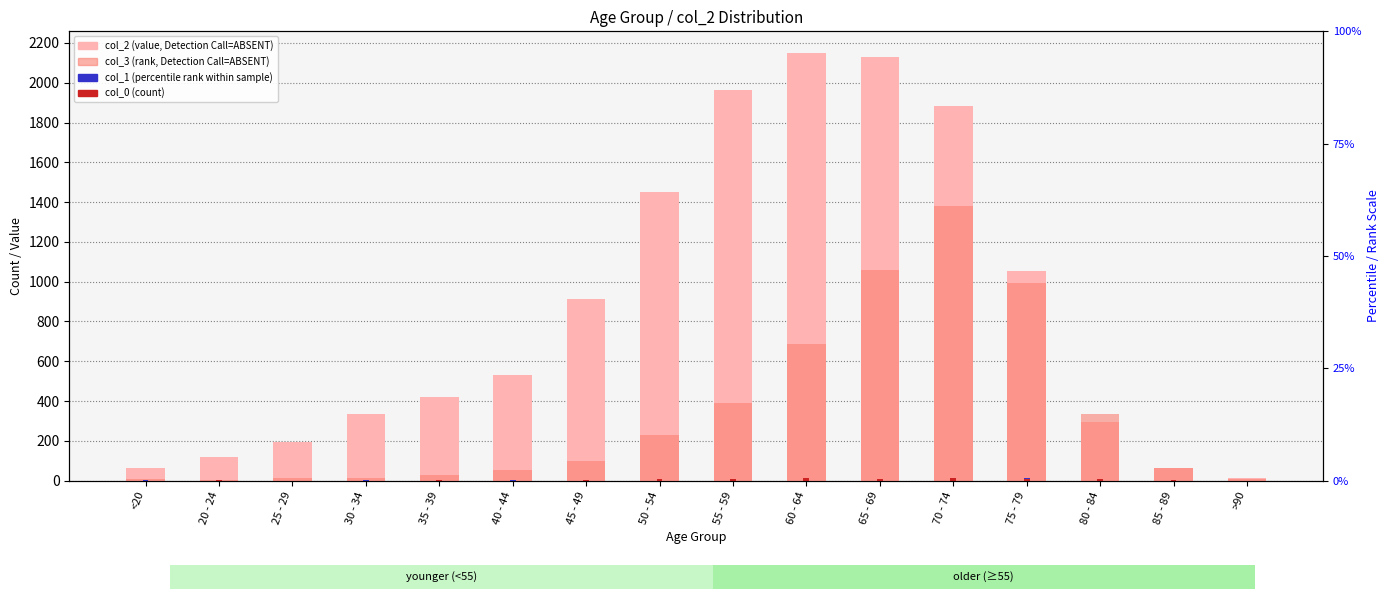

What is the total value across all series at 50 - 54?

1689